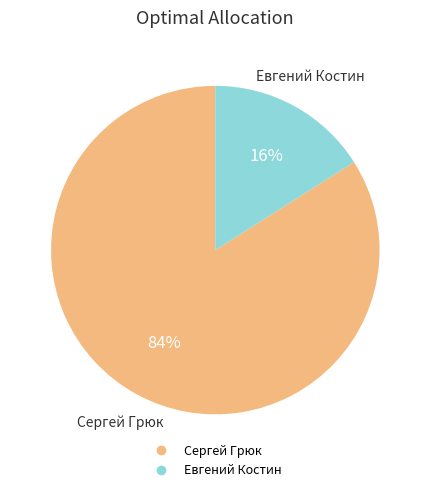

To the nearest percent, what is the combined percentage of Сергей Грюк and Евгений Костин?

100%